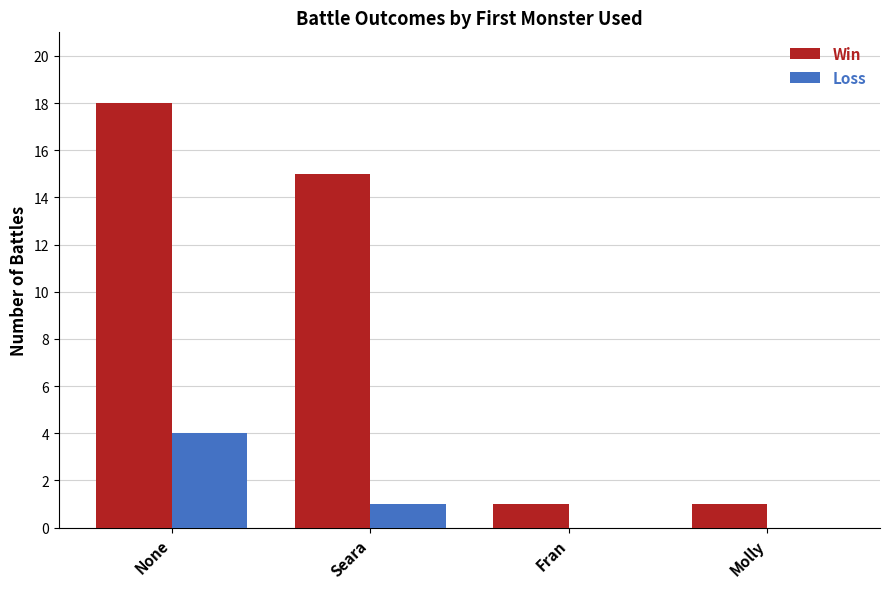

What is the sum of the Win values at Seara and Molly?

16